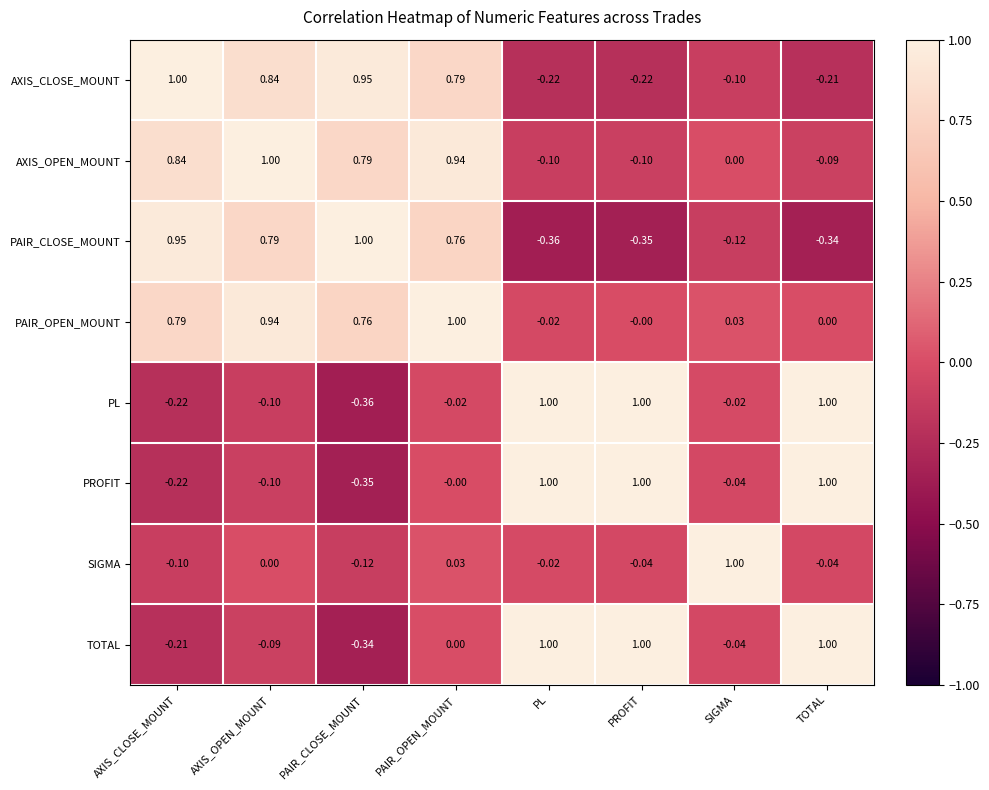

At how many categories does at least one series exceed 0?

8